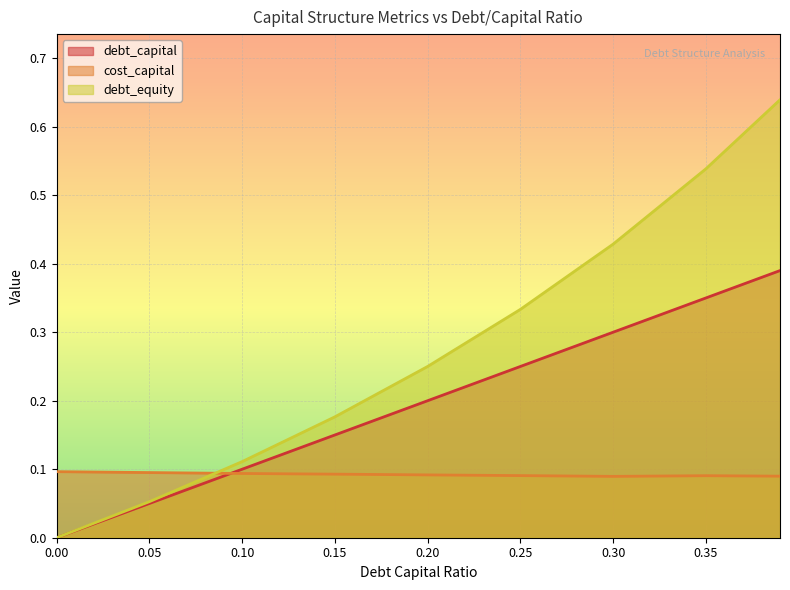

Where is cost_capital nearest to the value 0?

0.3